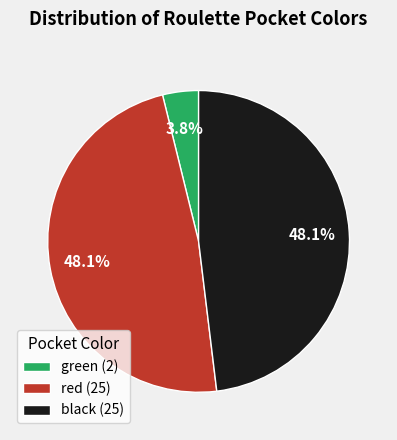

Is the sum of red (25) and green (2) greater than half?

Yes